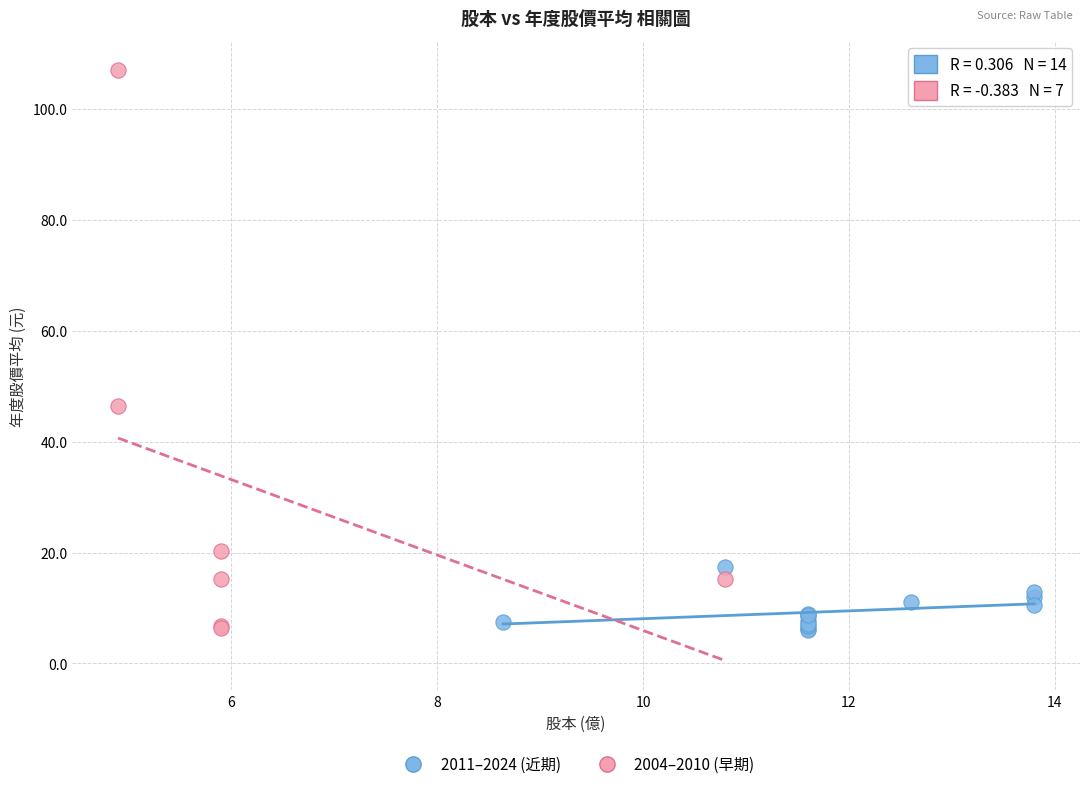

Which series has the widest spread of Y values?

2004–2010 (早期)